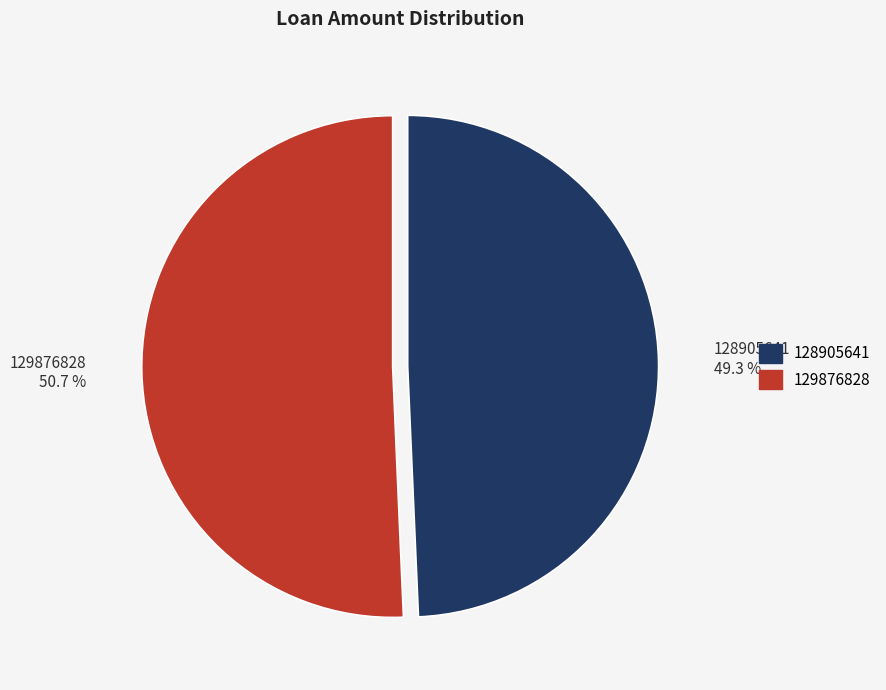

Do 128905641 and 129876828 together represent more than half of the pie?

Yes